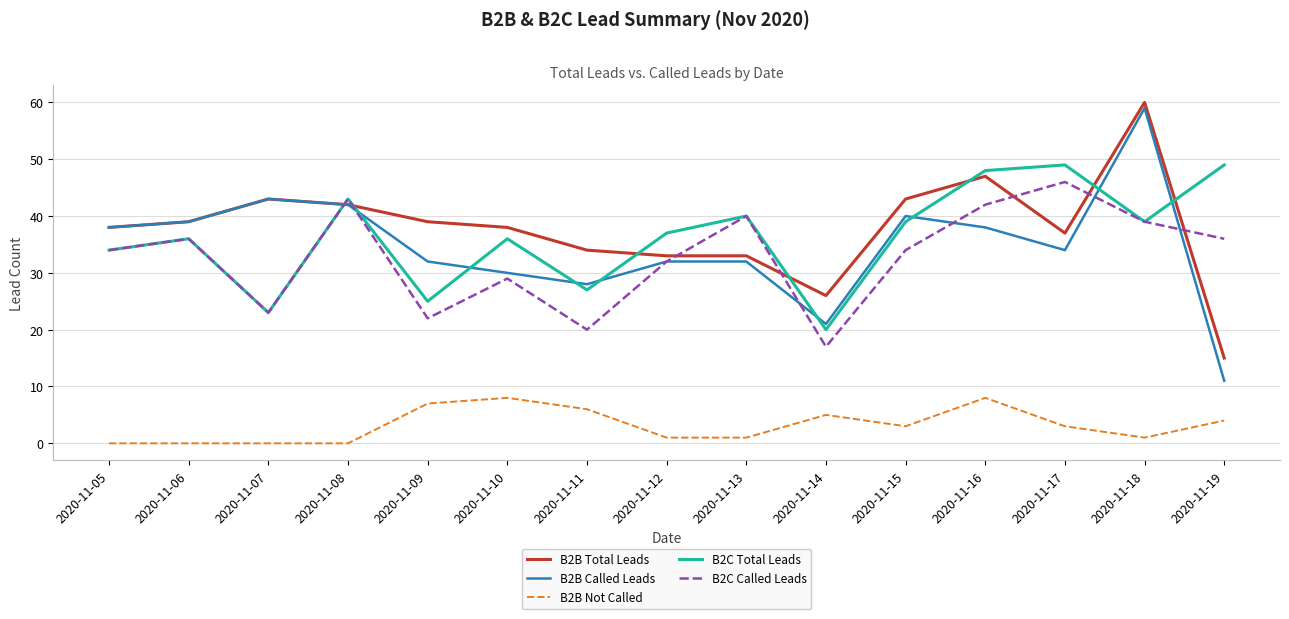

What value does the B2C Total Leads series have at 2020-11-08?

43